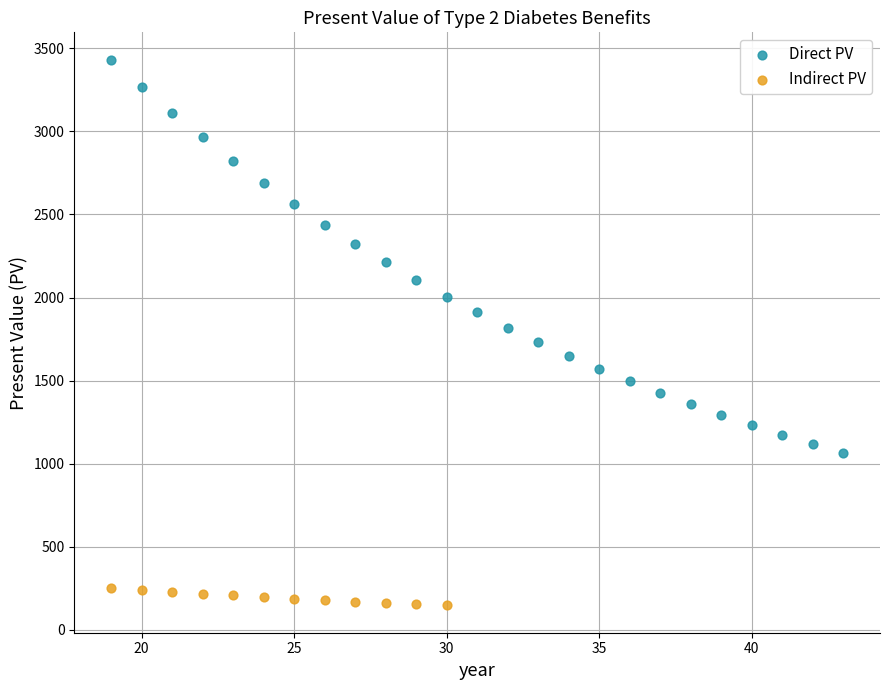

Which series has the largest Y range (max minus min)?

Direct PV